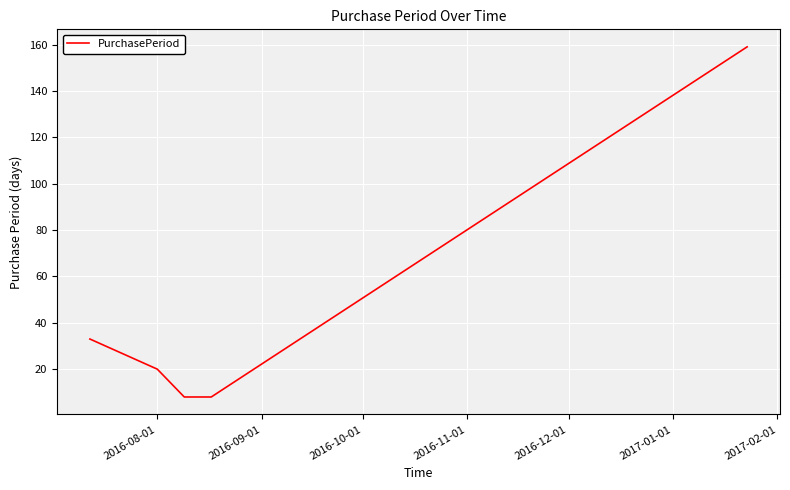

What is the difference between the maximum and second lowest values?

151